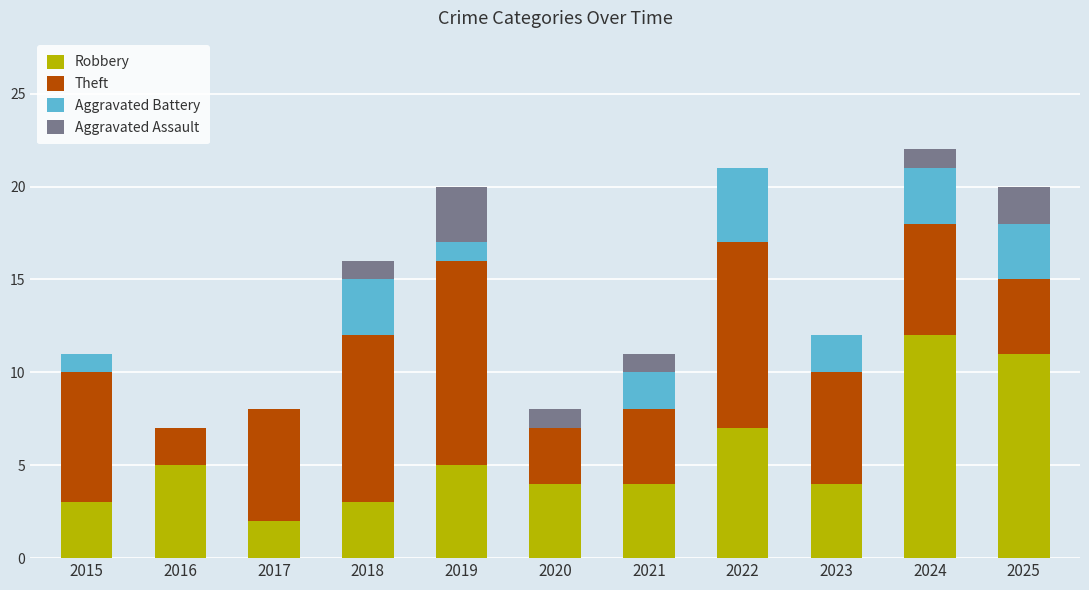

The value of Robbery at 2023 is 4. True or false?

True